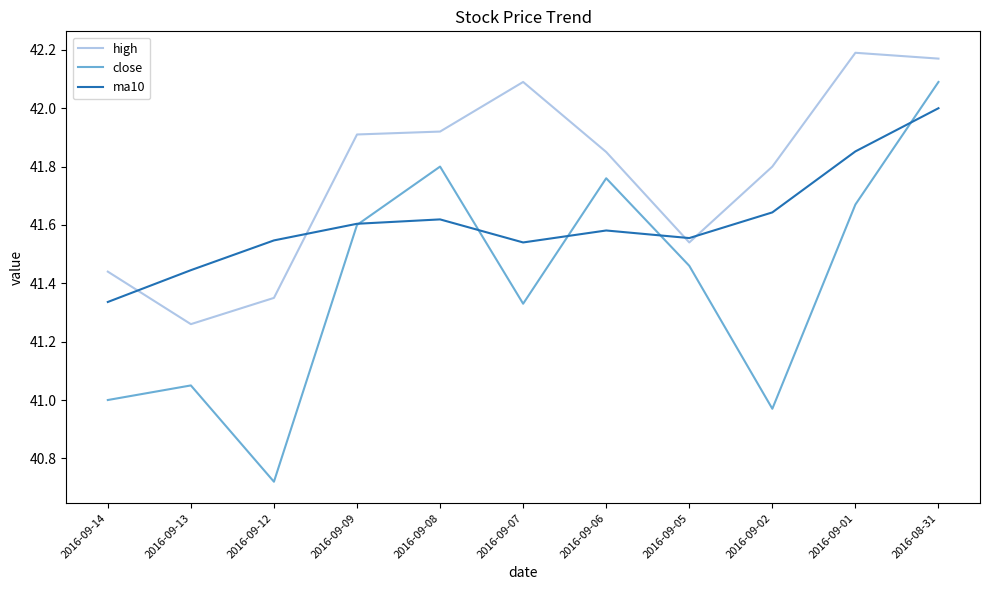

At which category does ma10 reach its first local valley?

2016-09-07